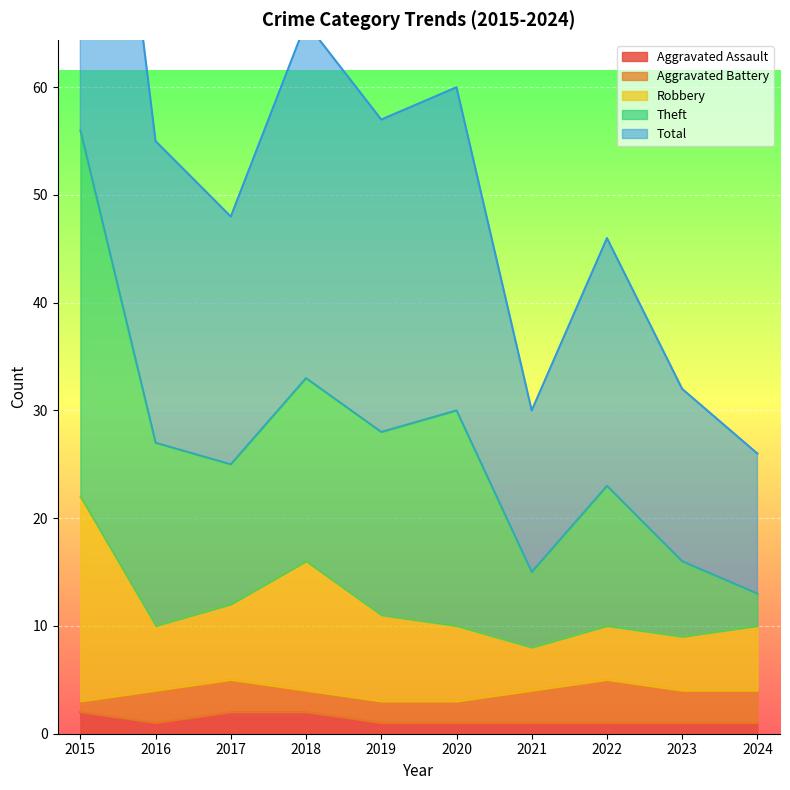

What is the approximate value of Aggravated Assault at 2019?

1